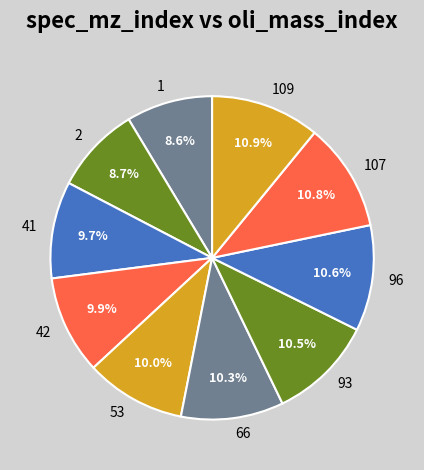

Count the number of slices in the pie.

10